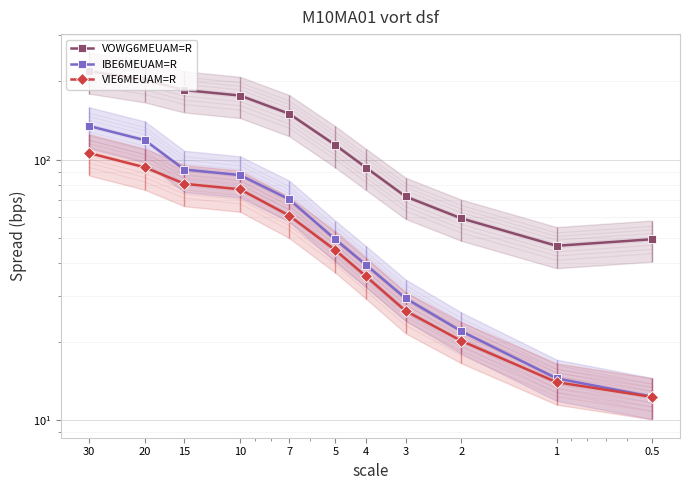

What are all the series names shown in the legend?

VOWG6MEUAM=R, IBE6MEUAM=R, VIE6MEUAM=R